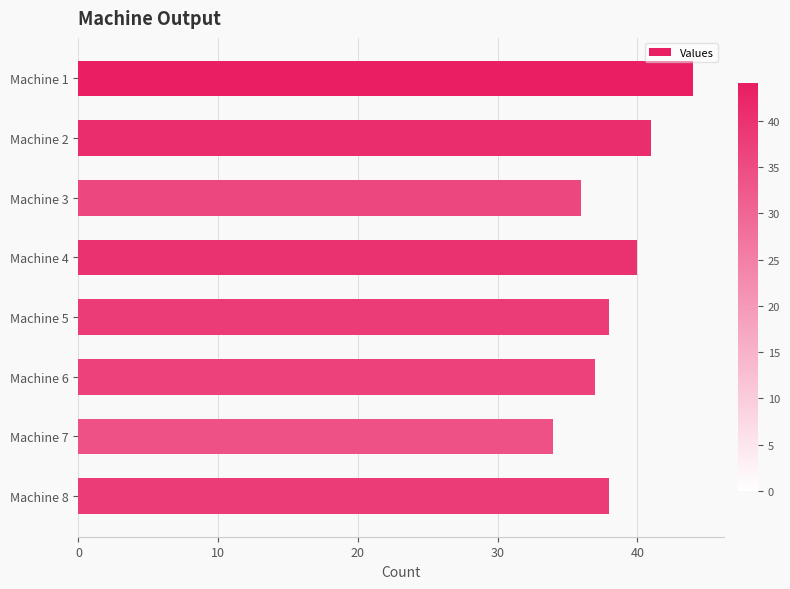

Between Machine 8 and Machine 1, which is larger?

Machine 1